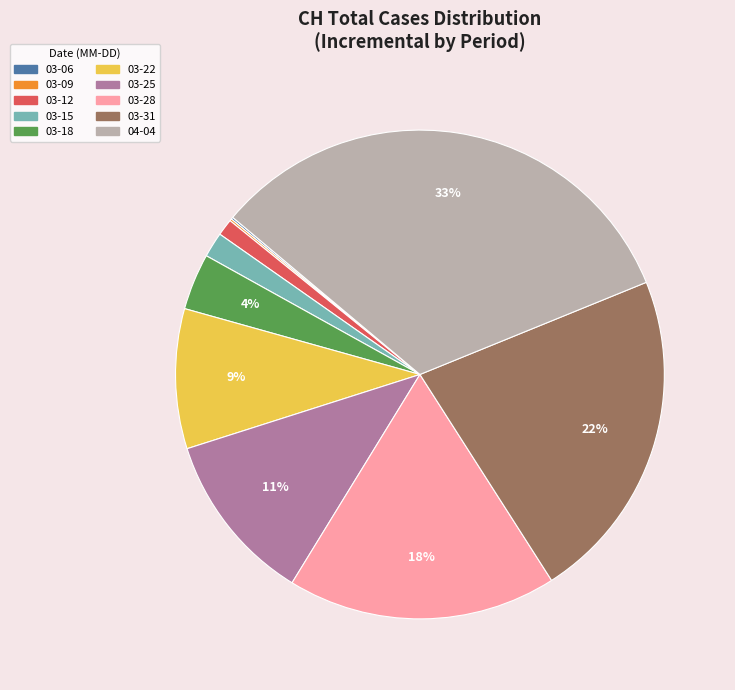

Does any single category account for the majority?

No